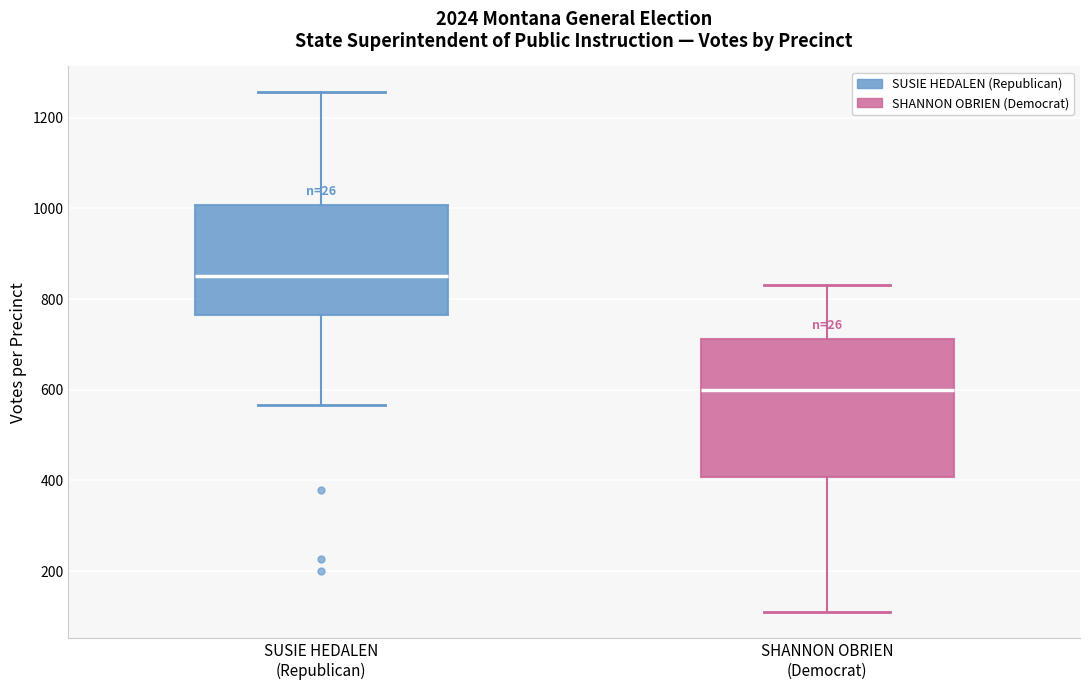

Comparing the boxes themselves (not the whiskers), which one is the tallest?

SHANNON OBRIEN (Democrat)